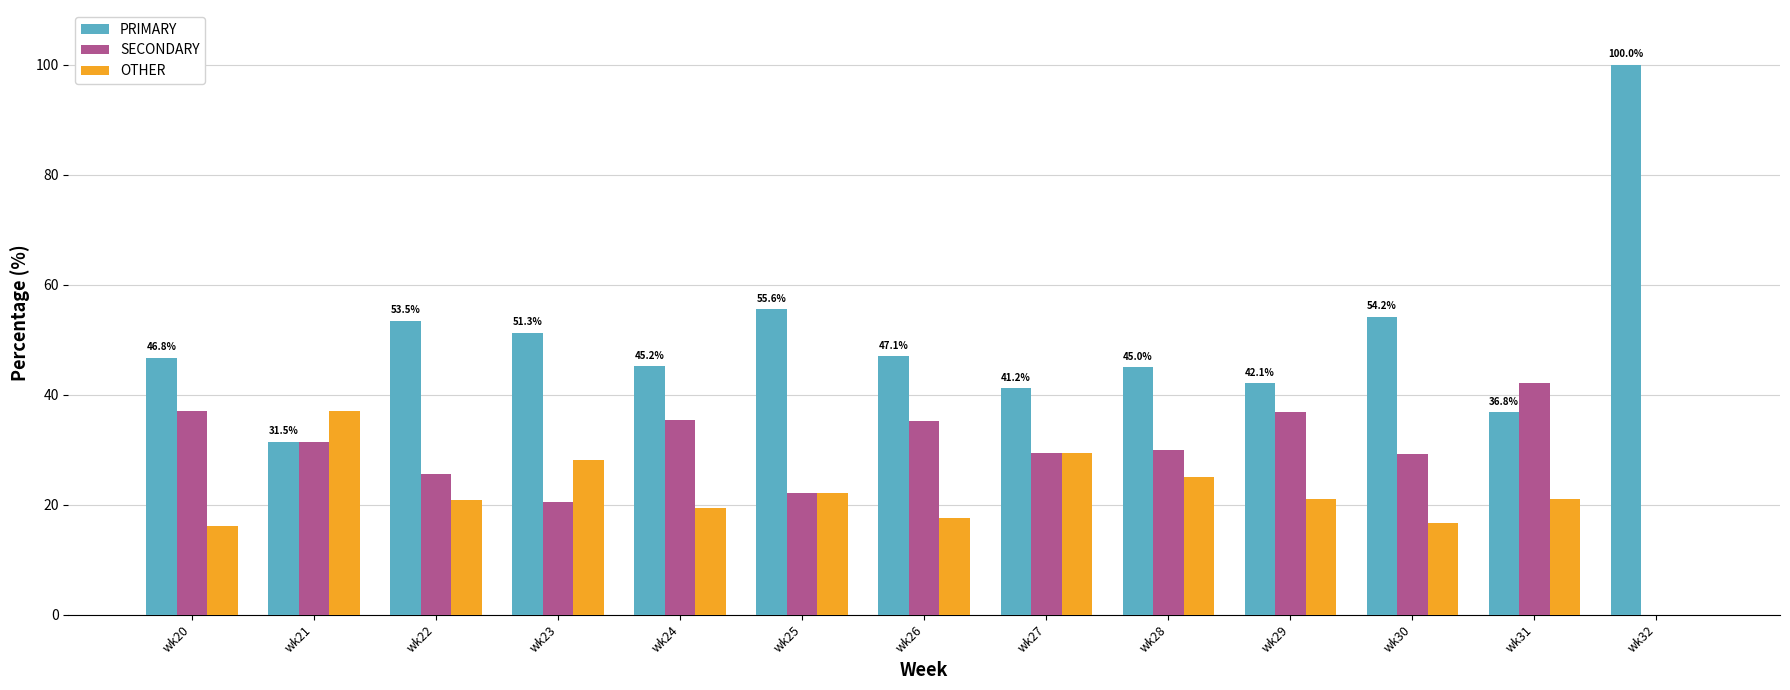

What is the sum of all OTHER values?

274.7